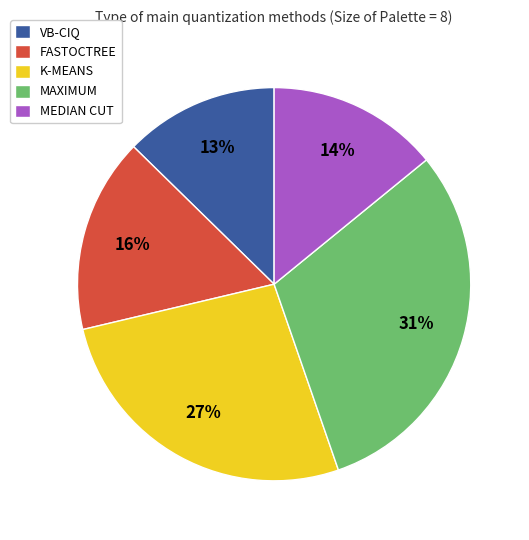

Is MAXIMUM the majority of the pie?

No